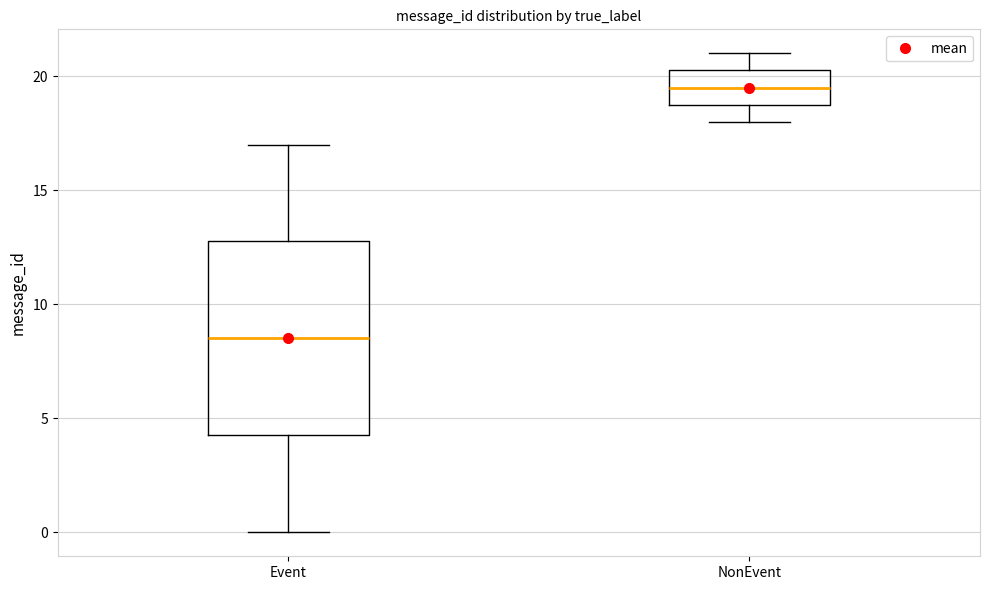

Reading left to right, read every box against the y-axis: the position of its median line, the range the box covers, and the ends of its whiskers. The values are not printed on the chart, so give them approximately, as read against the axis.

Event: median 8.5, box 4.5 to 13.0, whiskers 0.0 to 17.0
NonEvent: median 19.5, box 19.0 to 20.5, whiskers 18.0 to 21.0